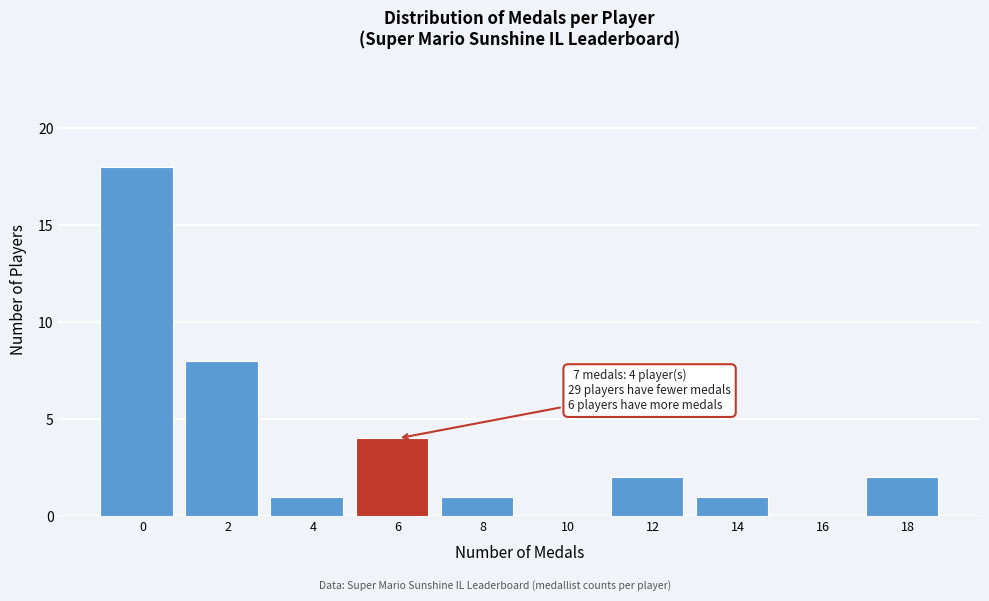

Reading left to right, list all the values displayed in this chart.

0=18	2=8	4=1	6=4	8=1	10=0	12=2	14=1	16=0	18=2